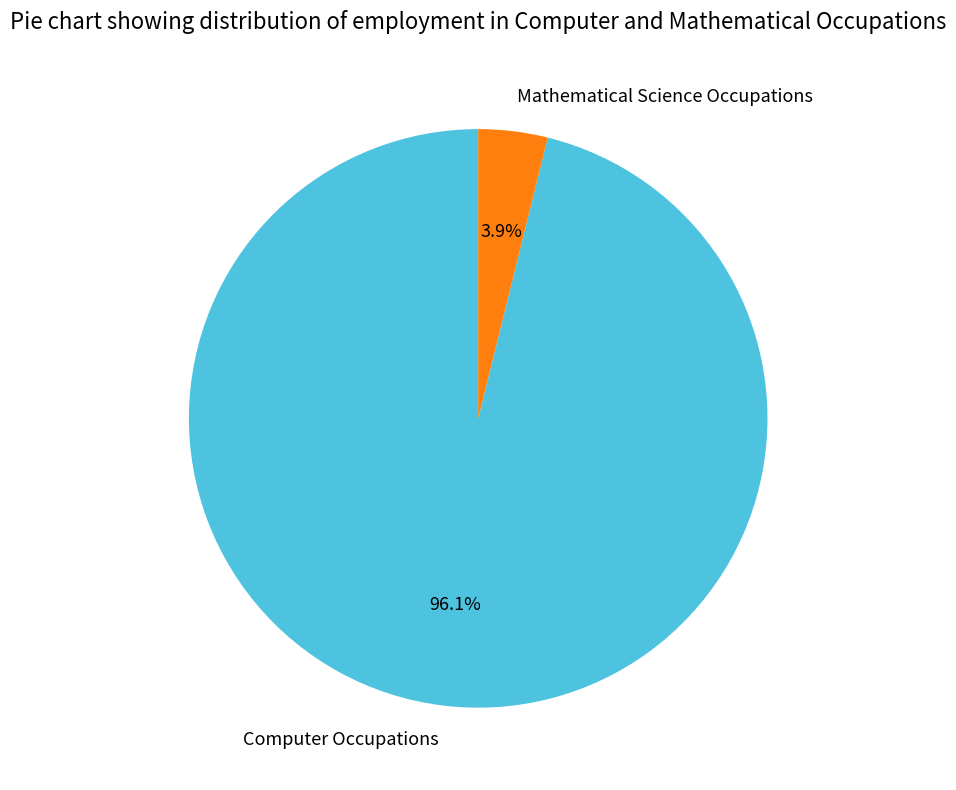

Do Mathematical Science Occupations and Computer Occupations together represent more than half of the pie?

Yes